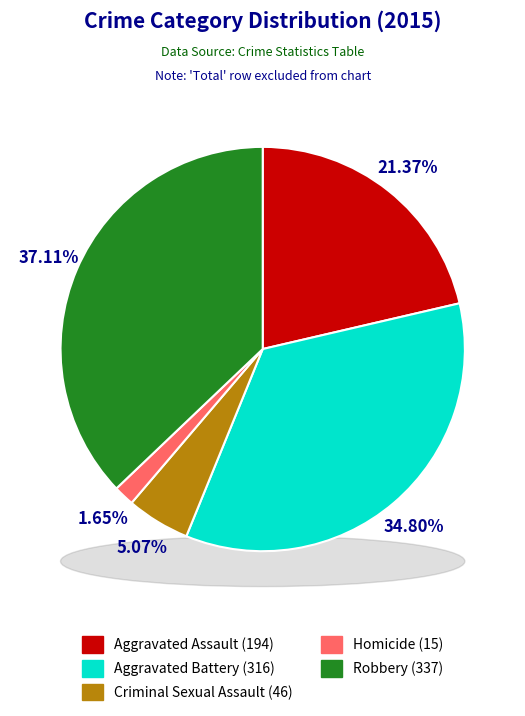

To the nearest percent, what portion does Aggravated Assault represent?

21%